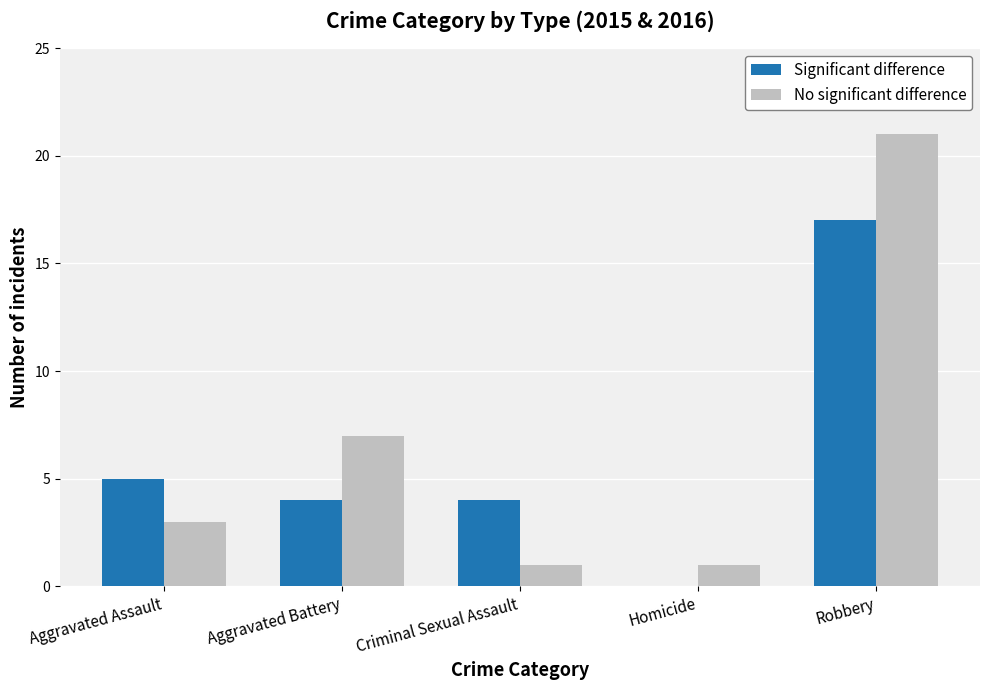

Which series changed the most between Aggravated Assault and Criminal Sexual Assault?

No significant difference